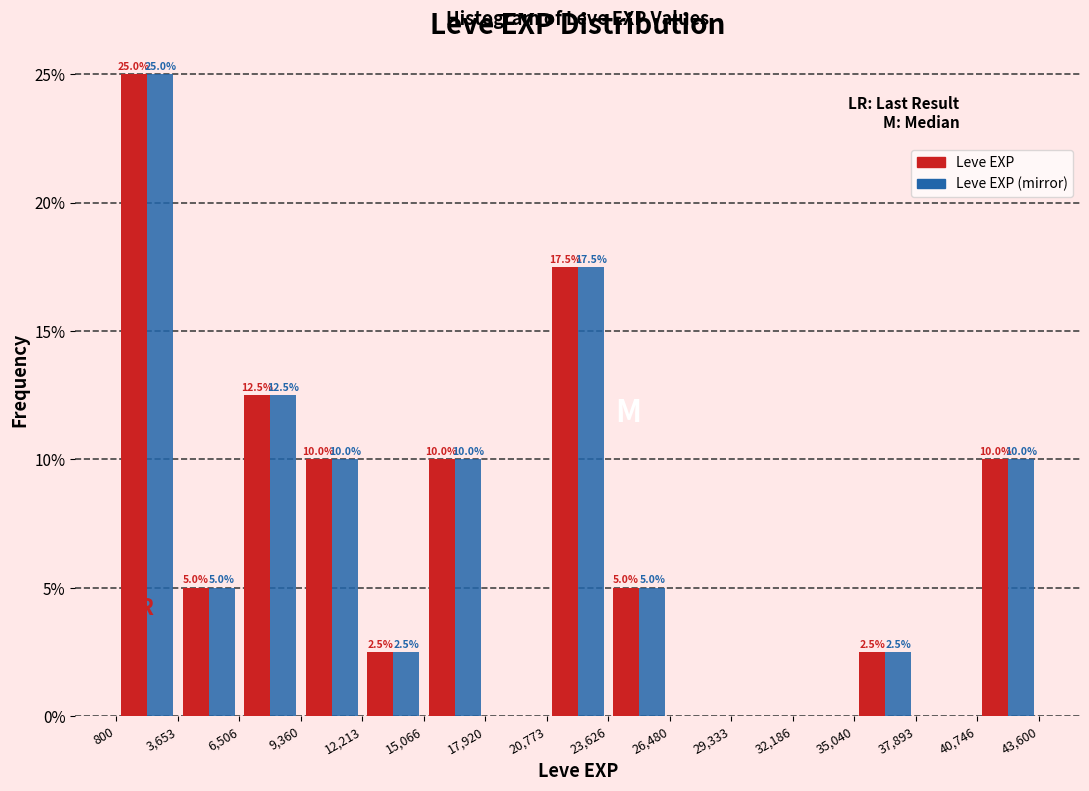

In the Leve EXP series, which range on the x-axis has the tallest bar?

800 to 3,653